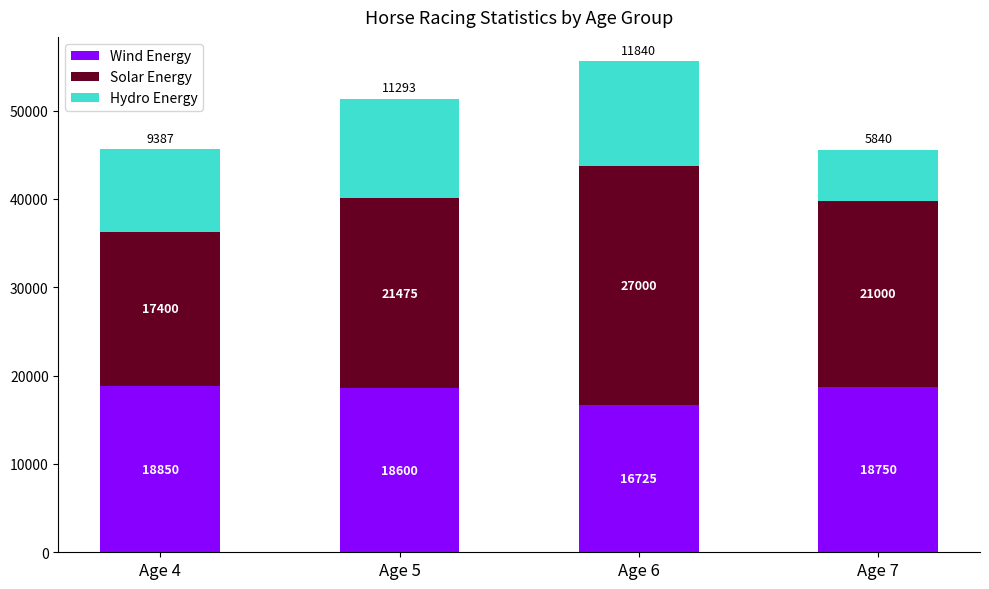

What is the value of the Wind Energy bar at the 3rd from the left?

16725